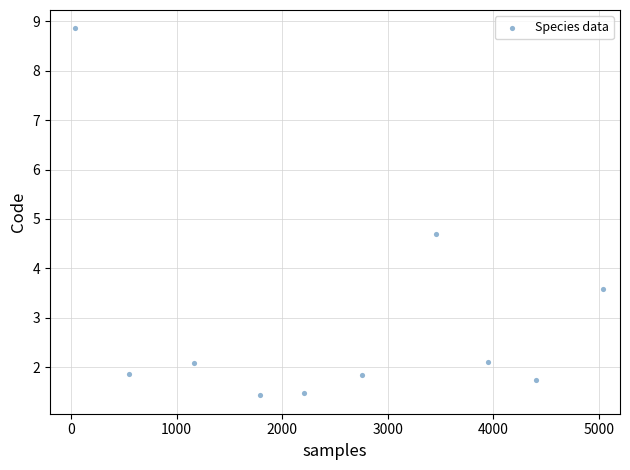

What is the range of Y values (max minus min)?

7.4